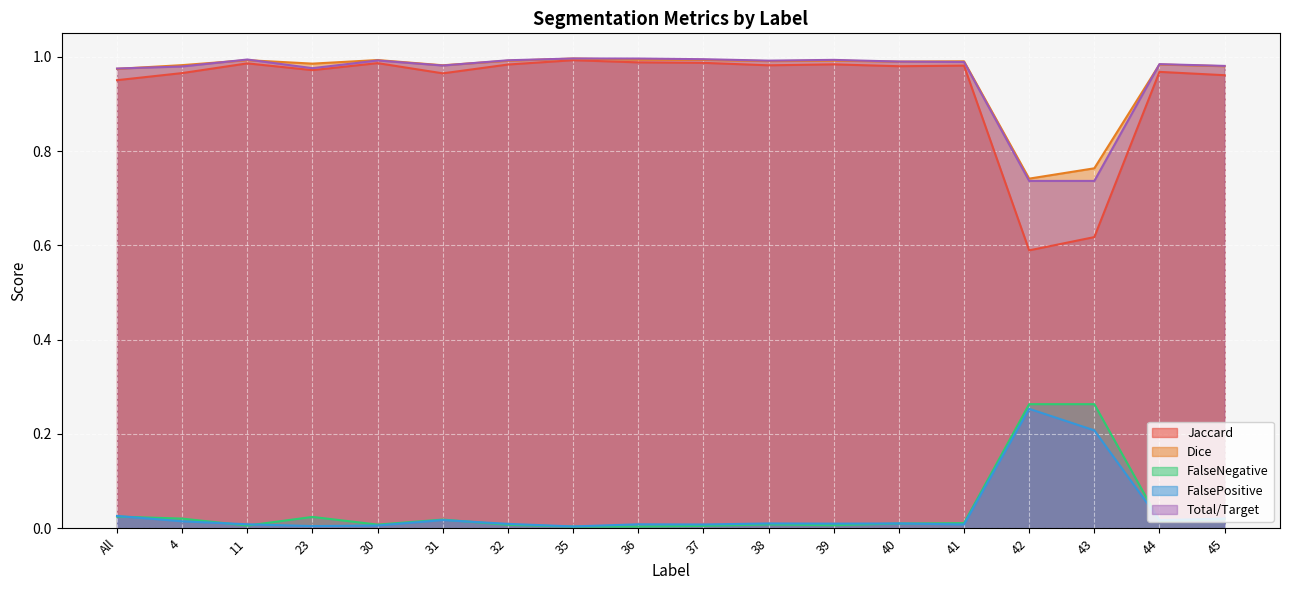

True or false: Jaccard and FalseNegative cross at least once.

False